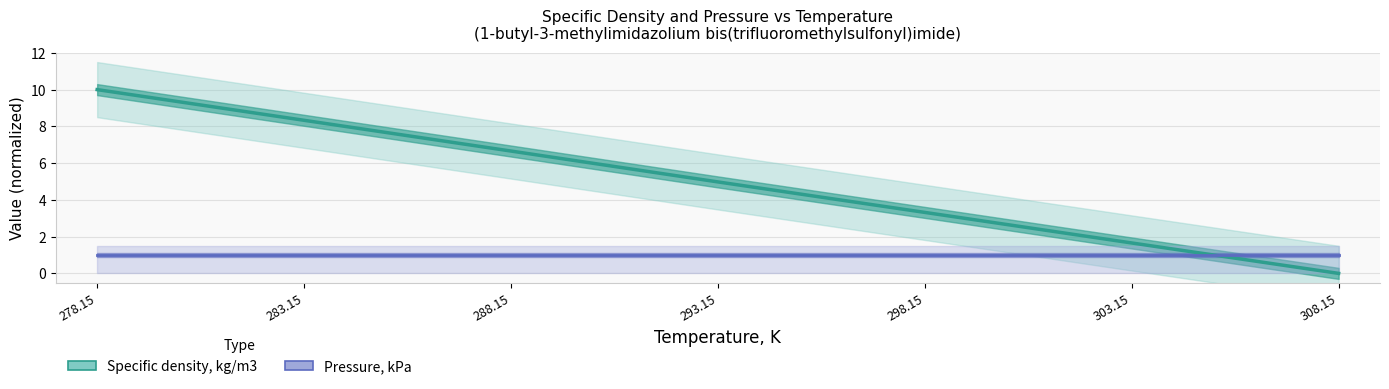

True or false: Pressure, kPa has more than 0 interior local peaks.

False